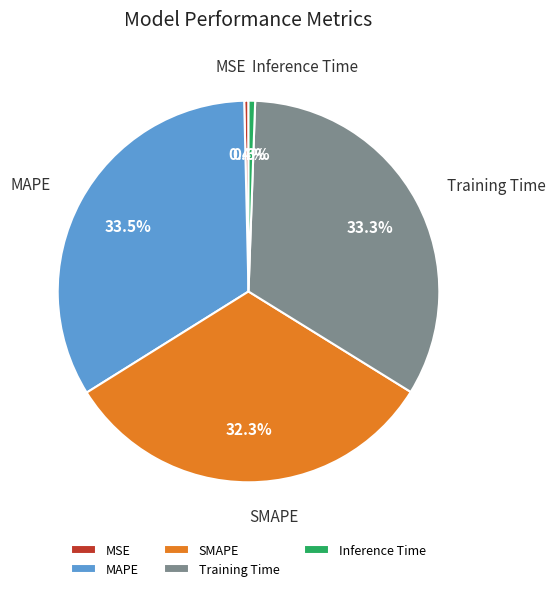

Does SMAPE account for over 50% of the chart?

No